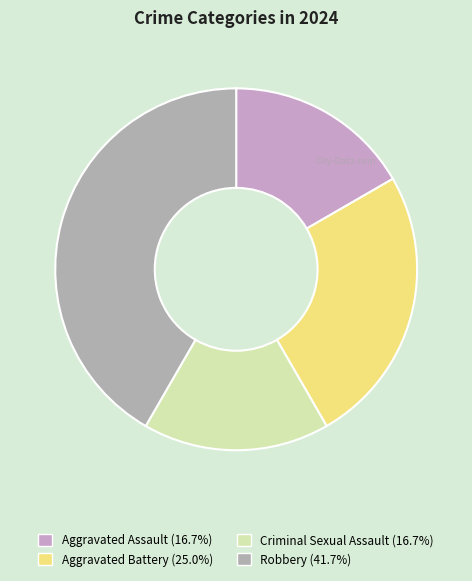

How many segments does this pie chart have?

4